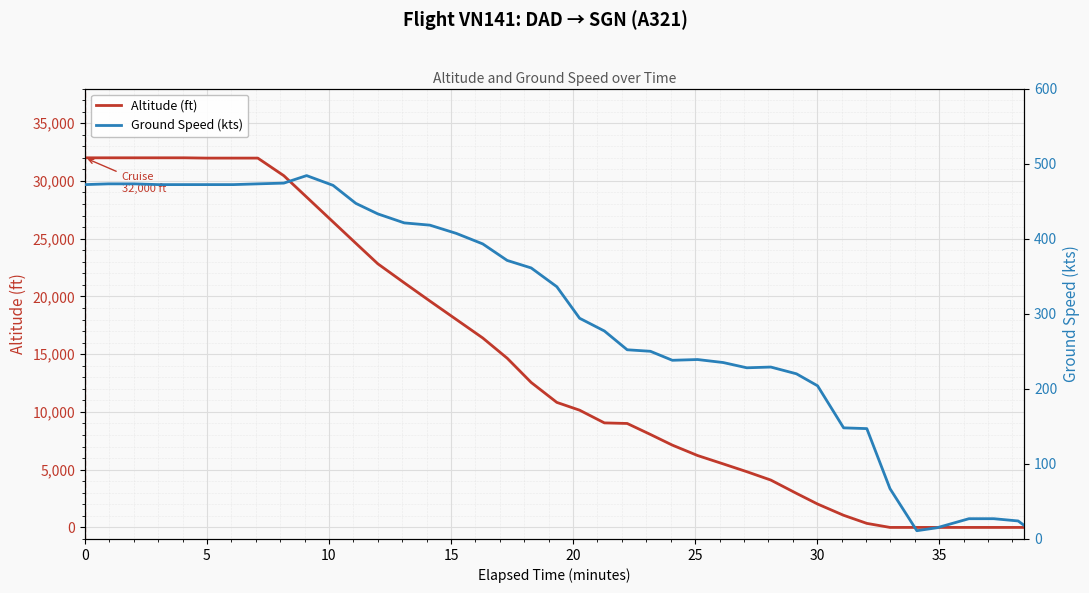

In ground_speed, how many points are higher than both neighbors (excluding endpoints)?

3